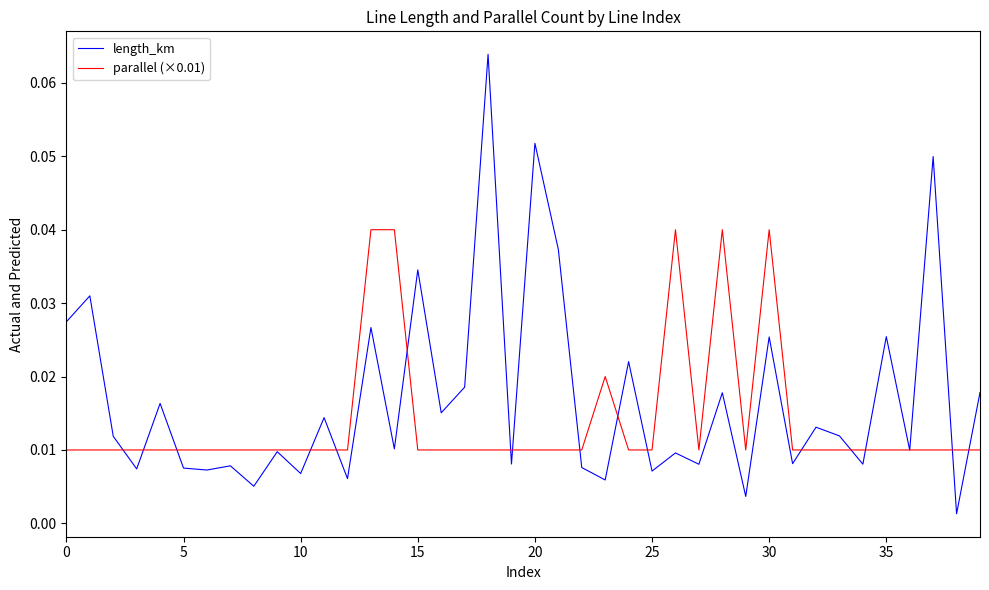

Which series has the largest total across all categories?

length_km